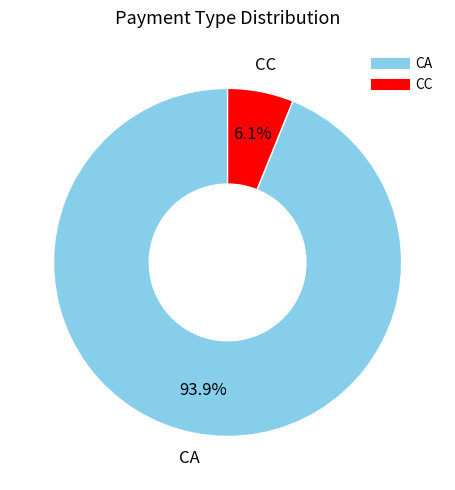

Does any single category account for the majority?

Yes